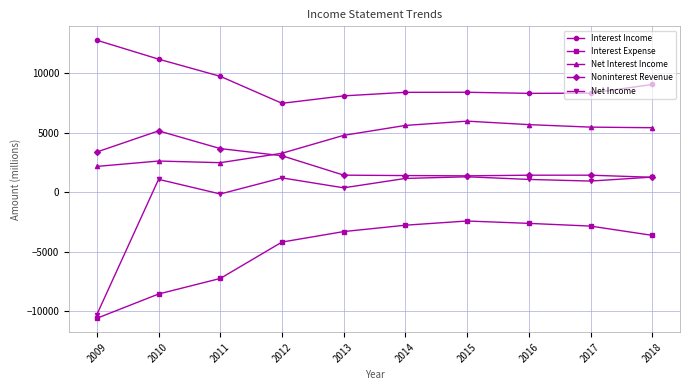

Does the chart display data point markers on the line(s)?

Yes